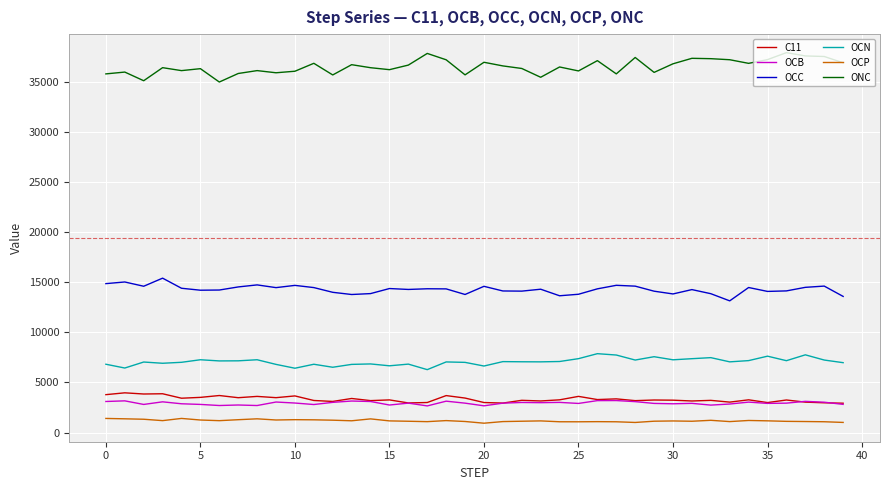

Which series has the largest total across all categories?

ONC